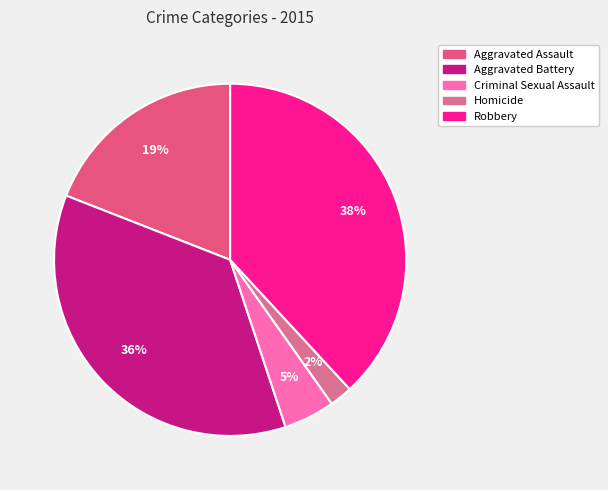

What is the smallest slice in the pie chart?

Homicide